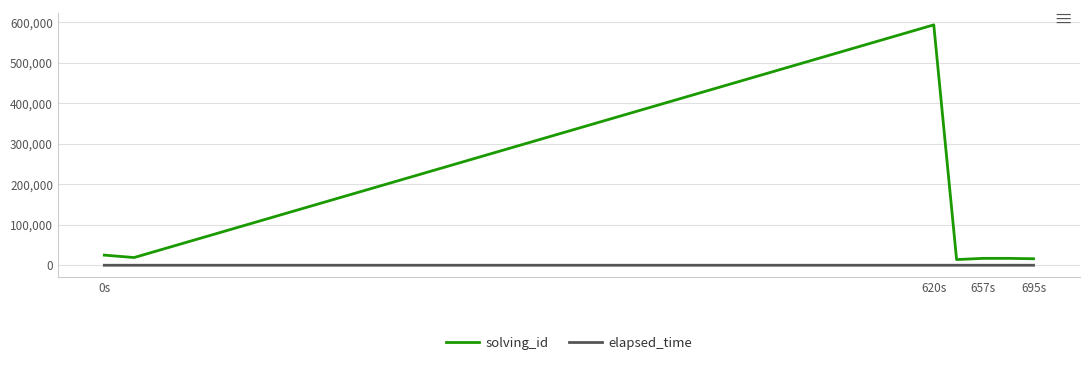

Which series has the largest total across all categories?

solving_id